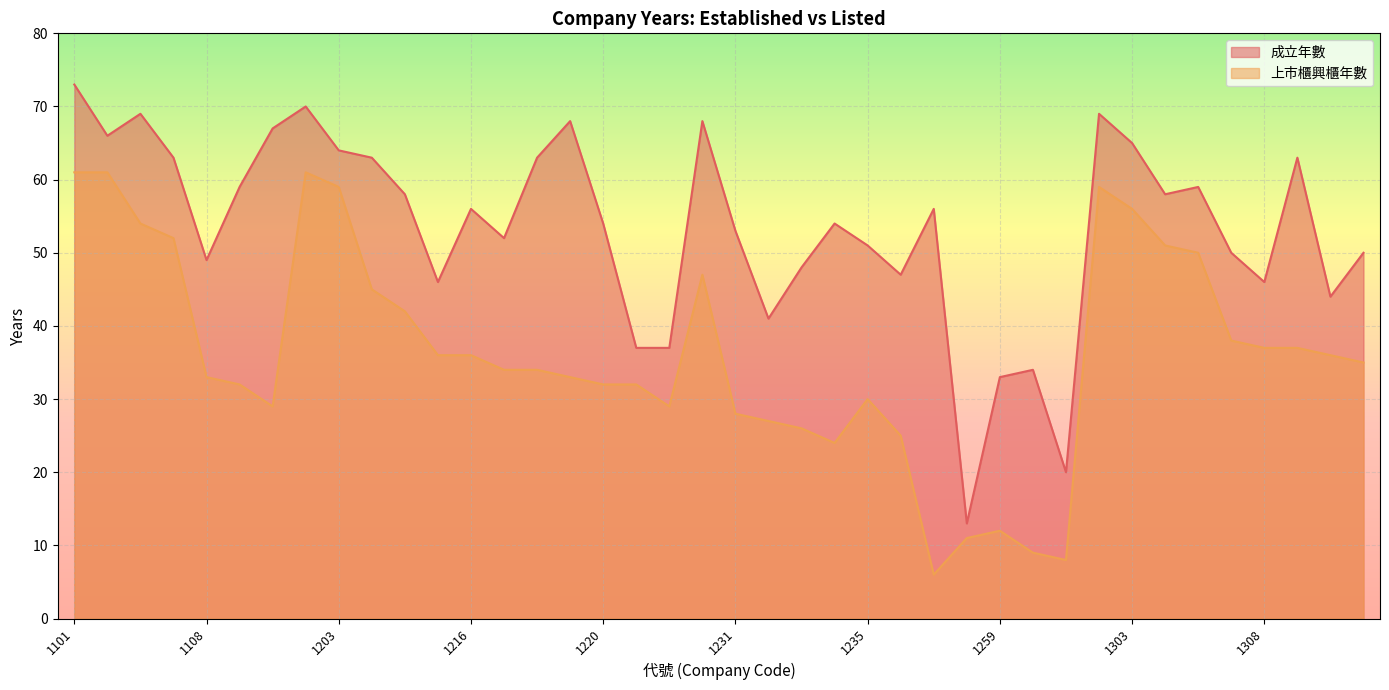

Reading left to right, list all the values displayed in this chart.

成立年數: 73	66	69	63	49	59	67	70	64	63	58	46	56	52	63	68	54	37	37	68	53	41	48	54	51	47	56	13	33	34	20	69	65	58	59	50	46	63	44	50
上市櫃興櫃年數: 61	61	54	52	33	32	29	61	59	45	42	36	36	34	34	33	32	32	29	47	28	27	26	24	30	25	6	11	12	9	8	59	56	51	50	38	37	37	36	35